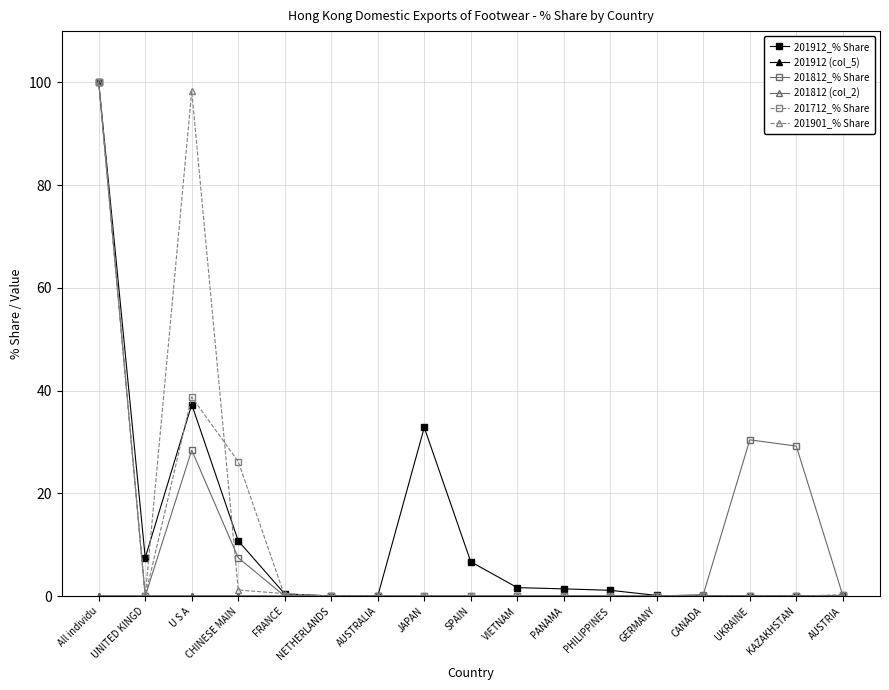

What is the label of the 5th point from the right?

GERMANY